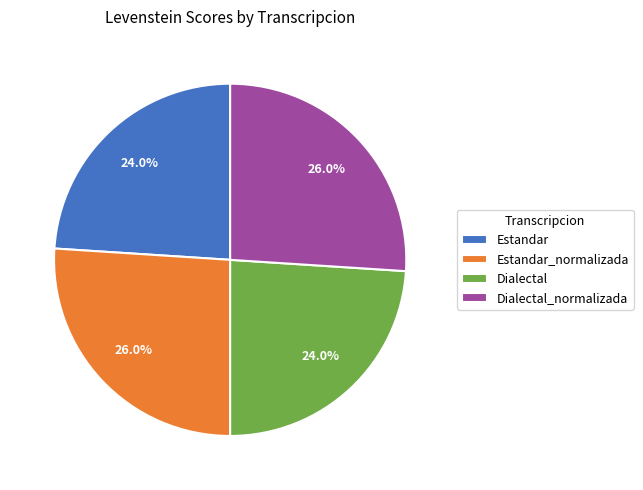

To the nearest percent, what portion does Dialectal_normalizada represent?

26%